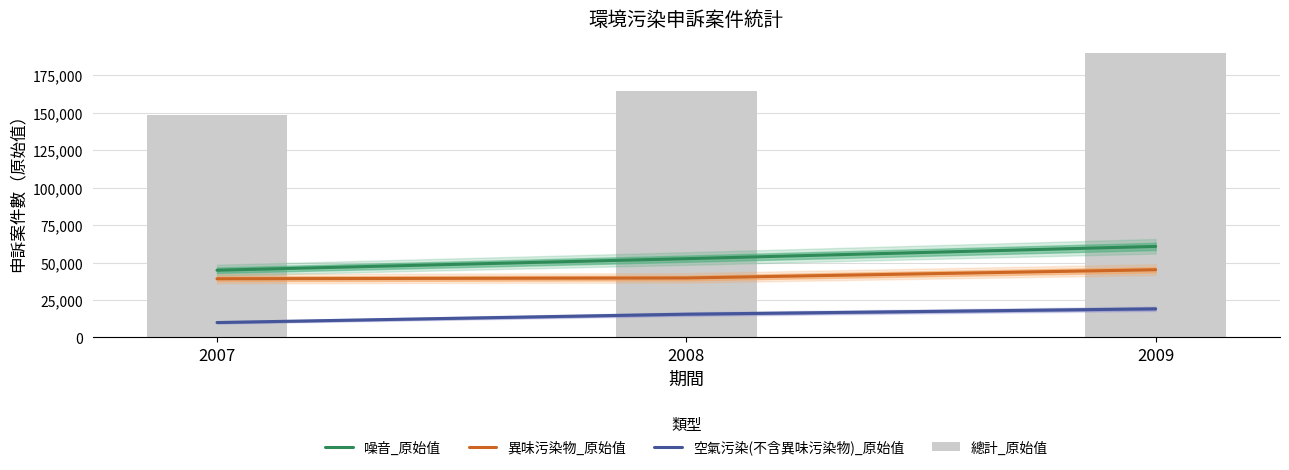

At which label does 空氣污染(不含異味污染物)_原始值 reach its peak?

2009